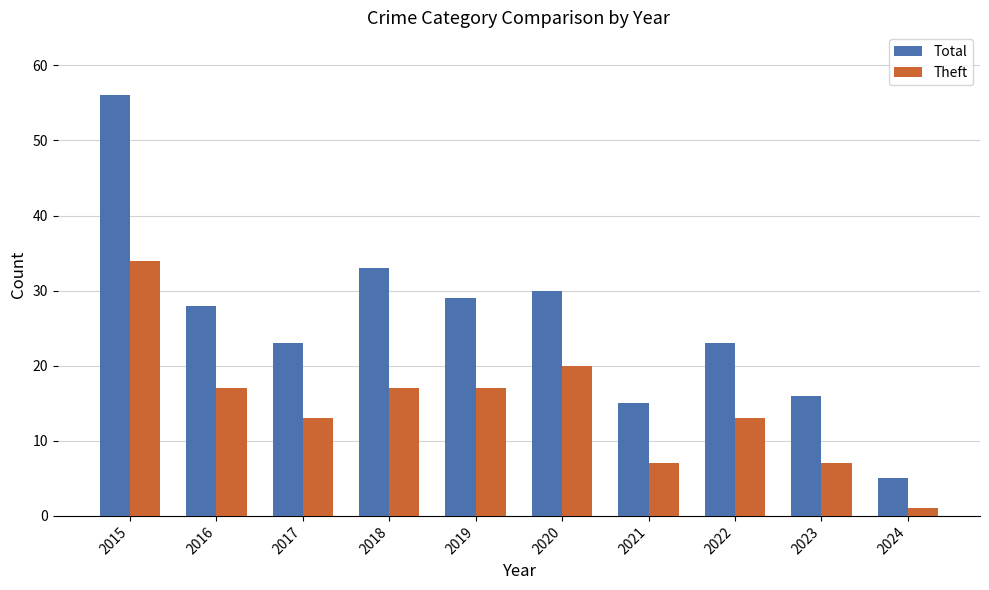

How many bars are there in each group?

2